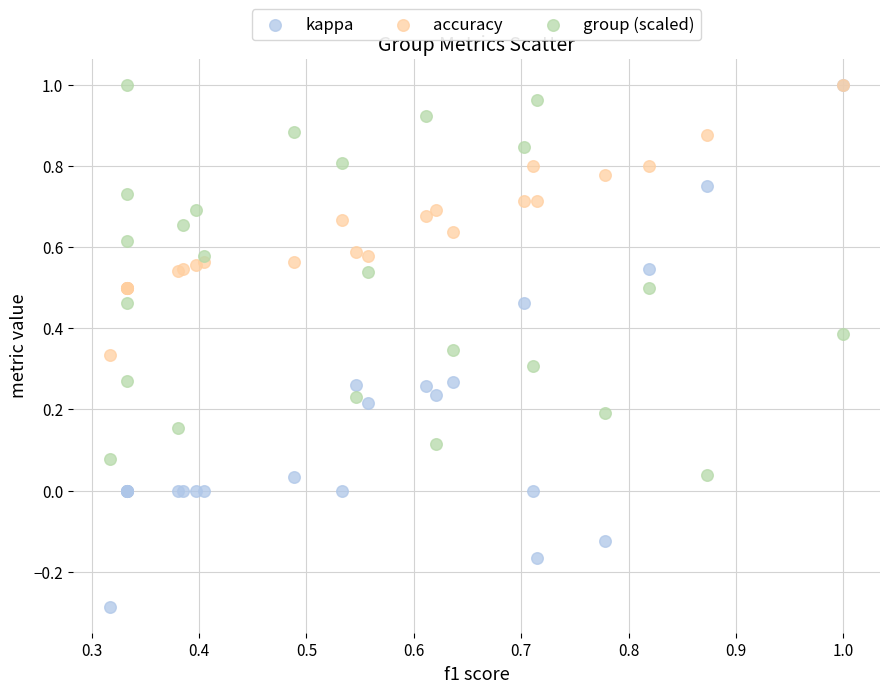

Which series has the largest Y range (max minus min)?

kappa